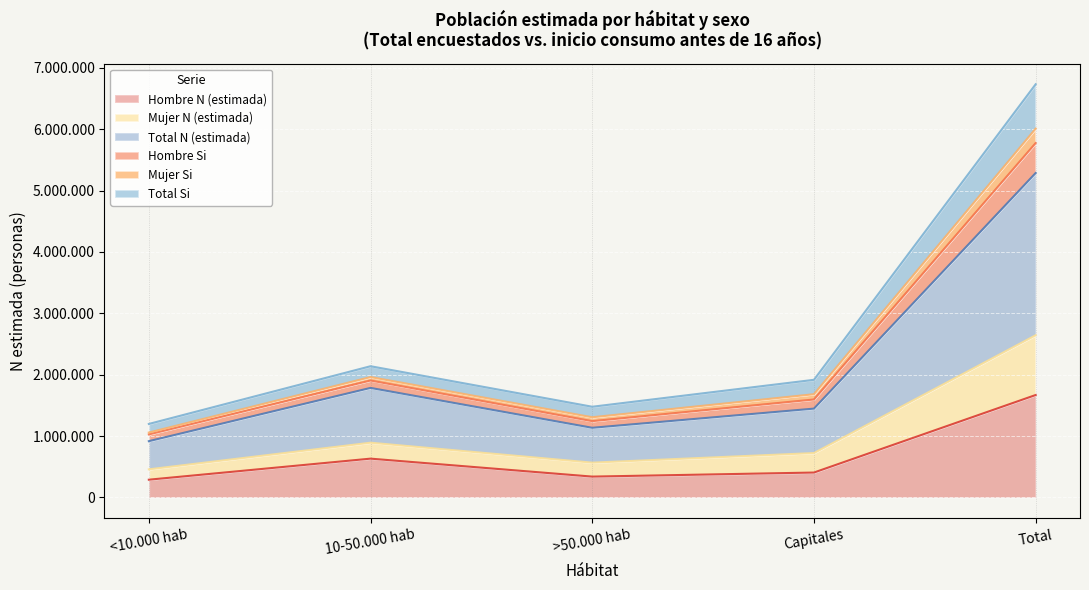

Does the chart display data point markers on the line(s)?

No